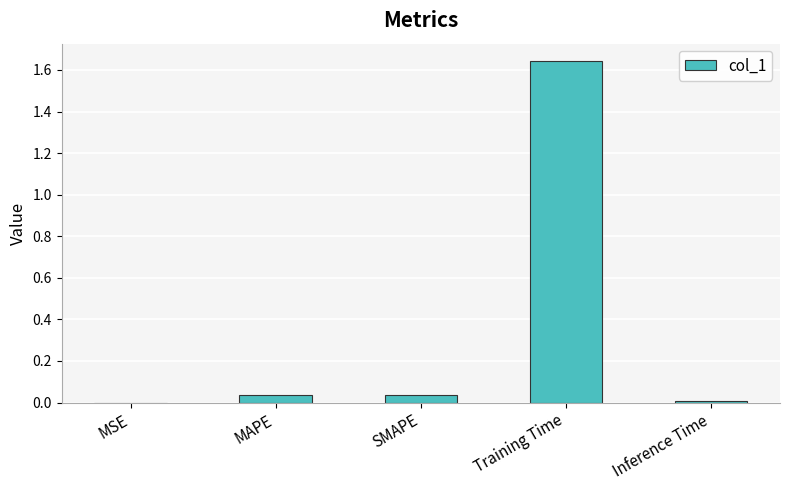

At which category does the chart reach its peak across all series?

Training Time